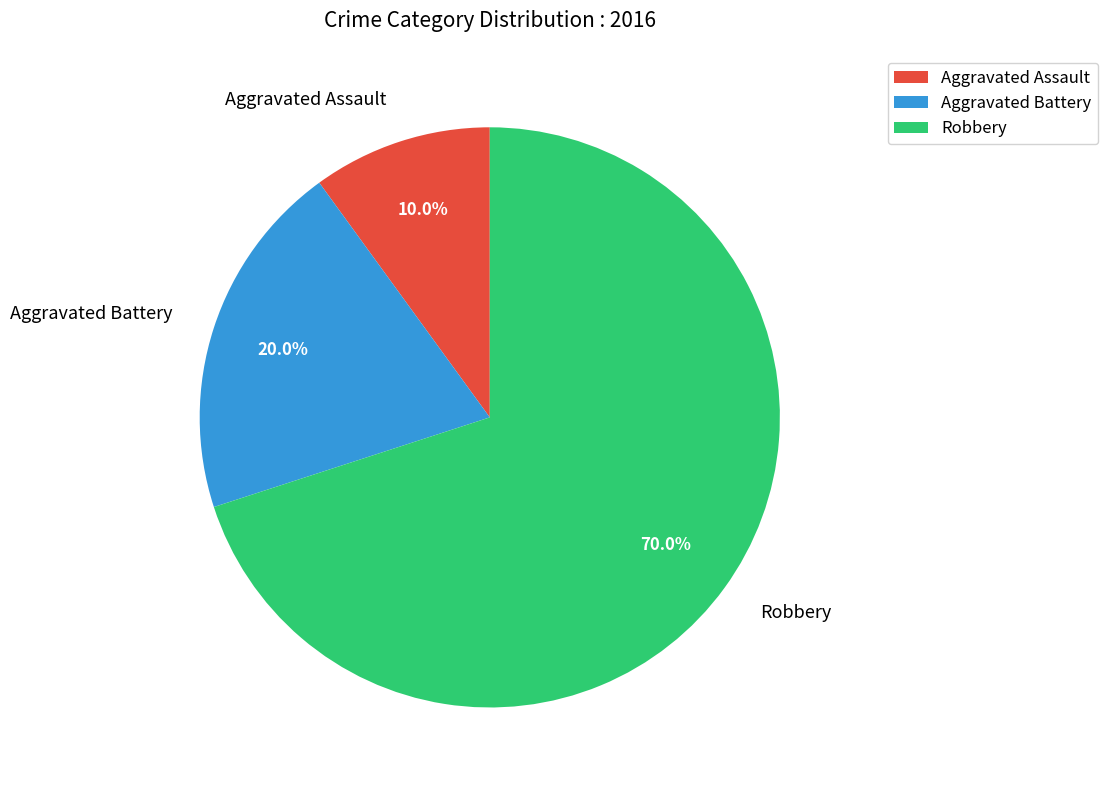

Is there a majority slice in this chart?

Yes